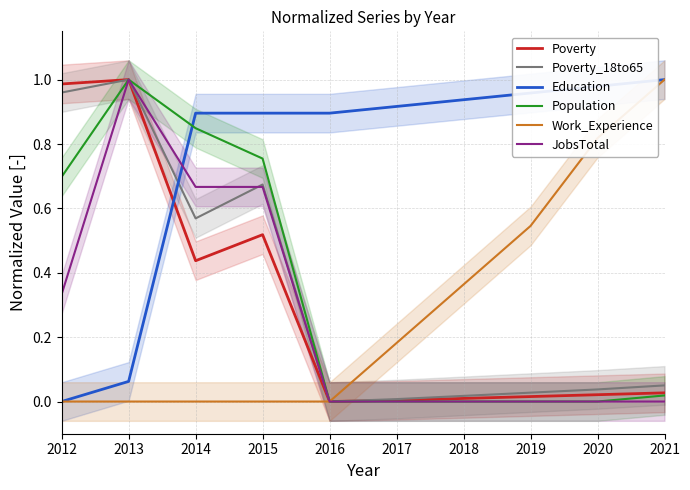

What is the value of the Poverty_18to65 point at the 1st from the left?

1.0